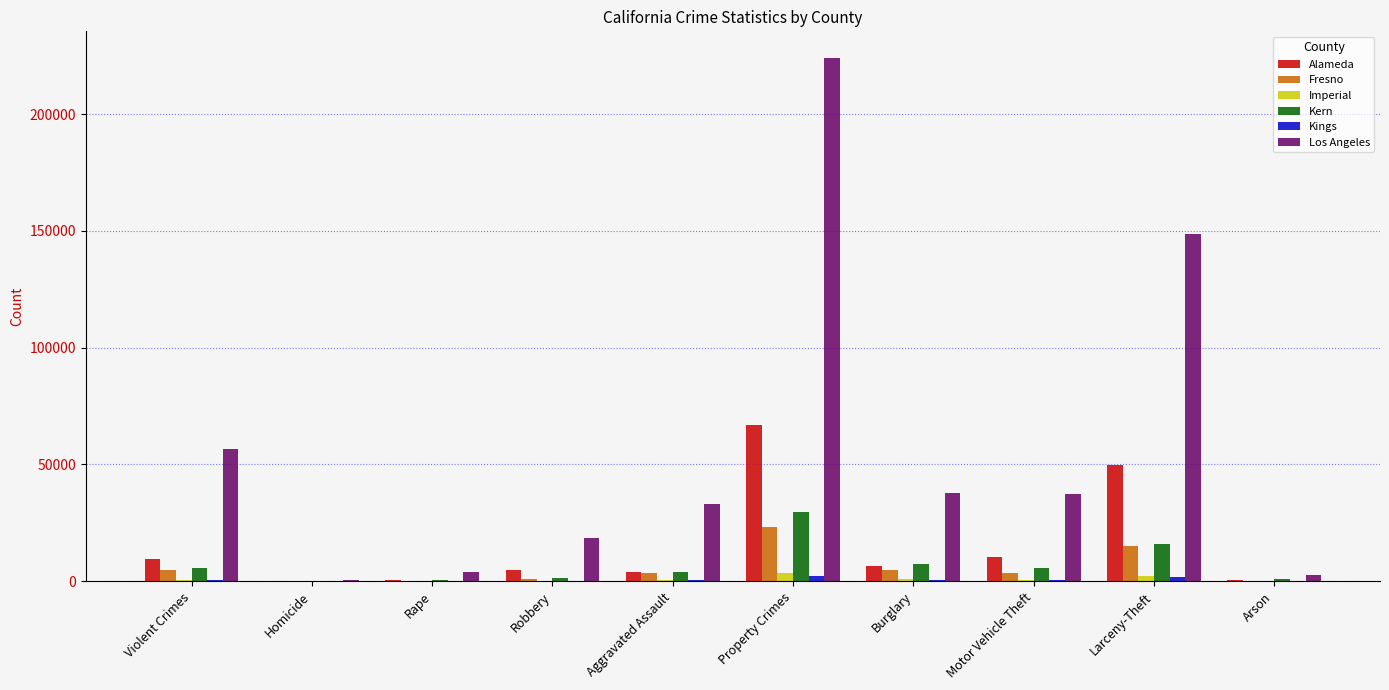

How many groups of bars are there?

10